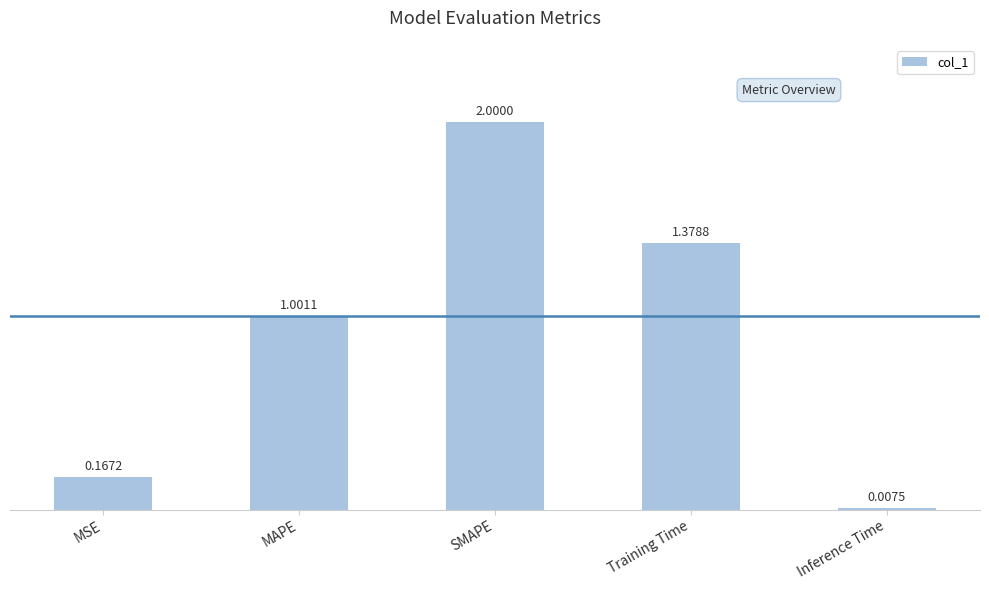

True or false: the data shows 1.7 at MAPE.

False